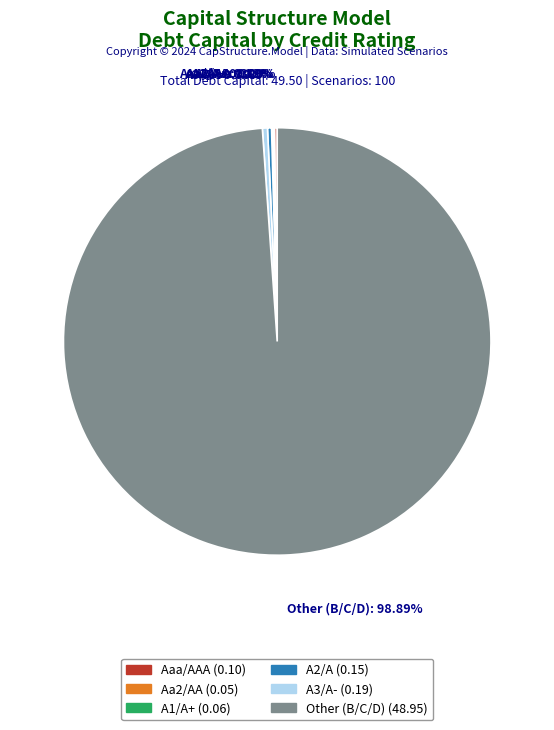

Does Other represent more than half of the total?

Yes